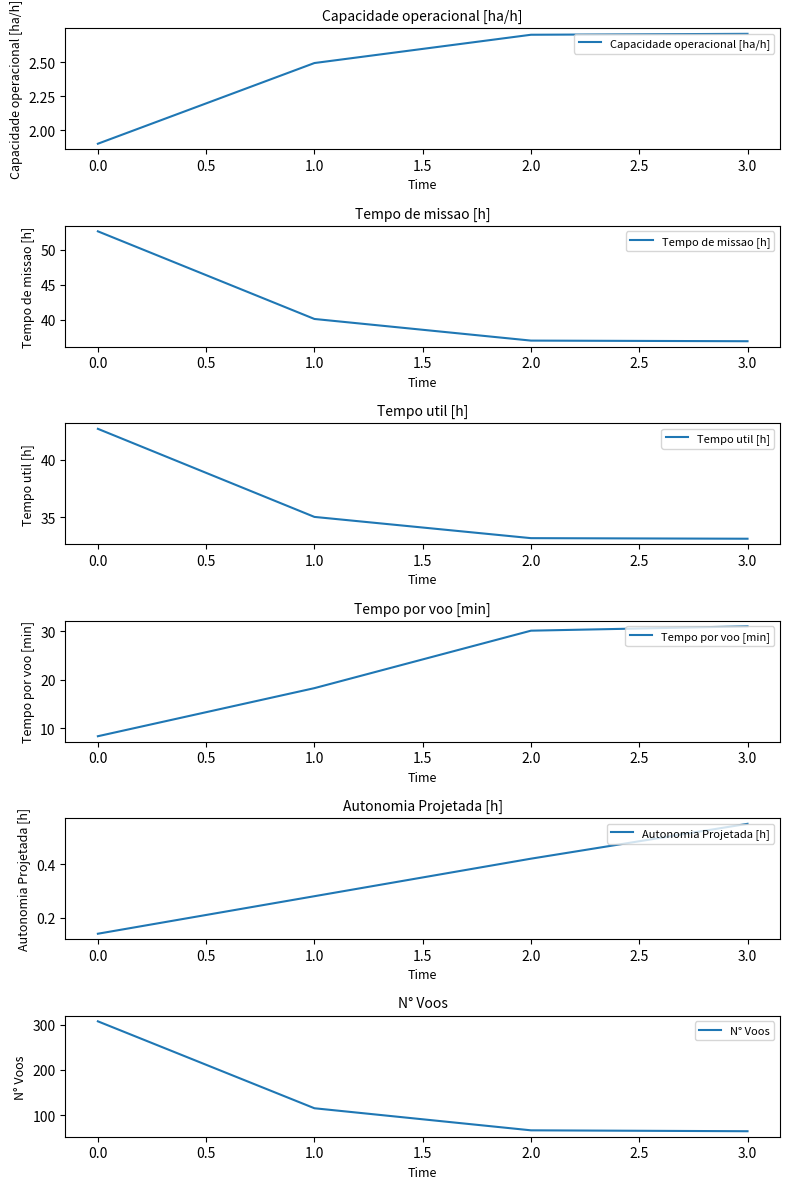

What are all the series names shown in the legend?

Capacidade operacional [ha/h], Tempo de missao [h], Tempo util [h], Tempo por voo [min], Autonomia Projetada [h], N° Voos